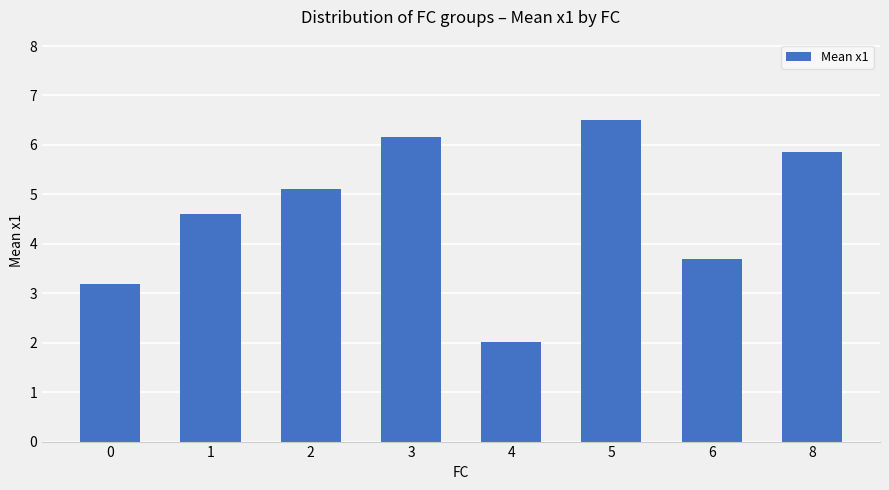

How many data points does each series have?

8